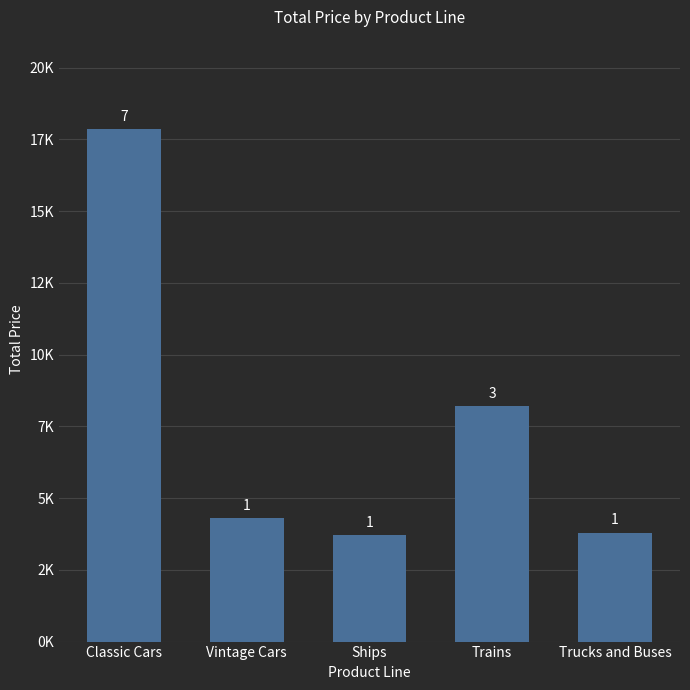

Rank the categories by value from lowest to highest.

Ships, Trucks and Buses, Vintage Cars, Trains, Classic Cars